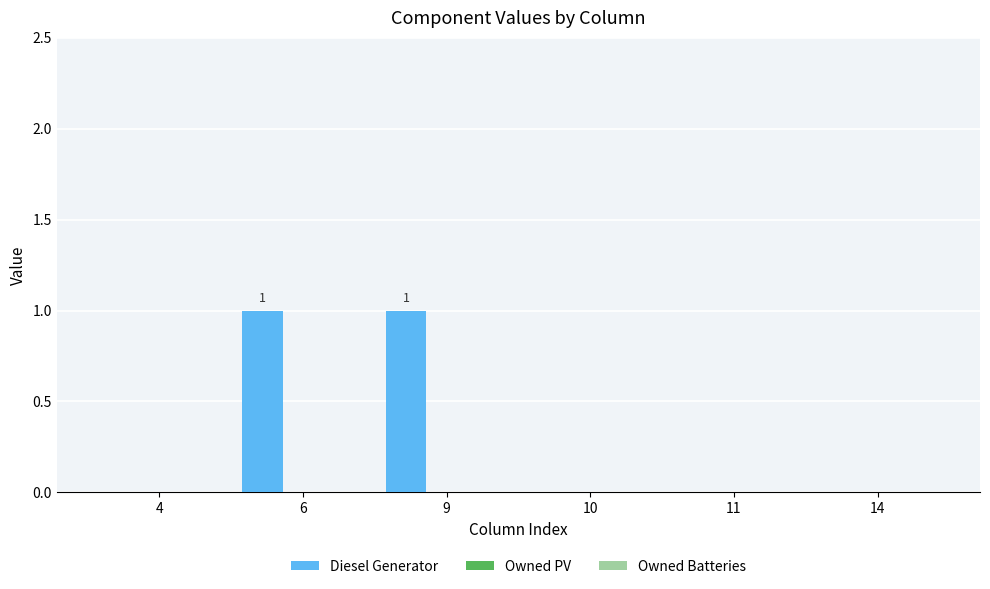

Count the number of data series in this chart.

1